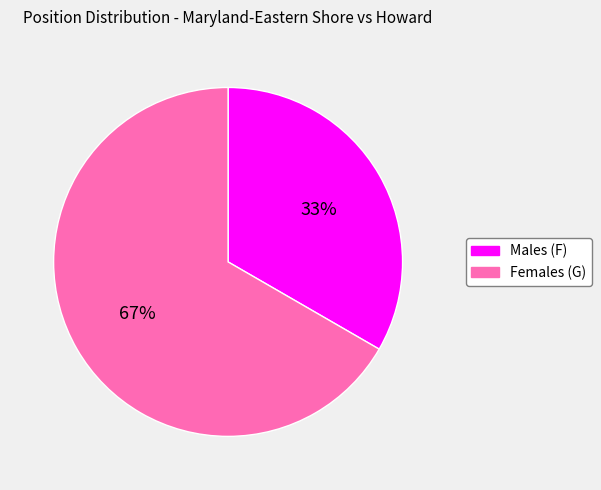

To the nearest percent, what is the average slice percentage?

50%